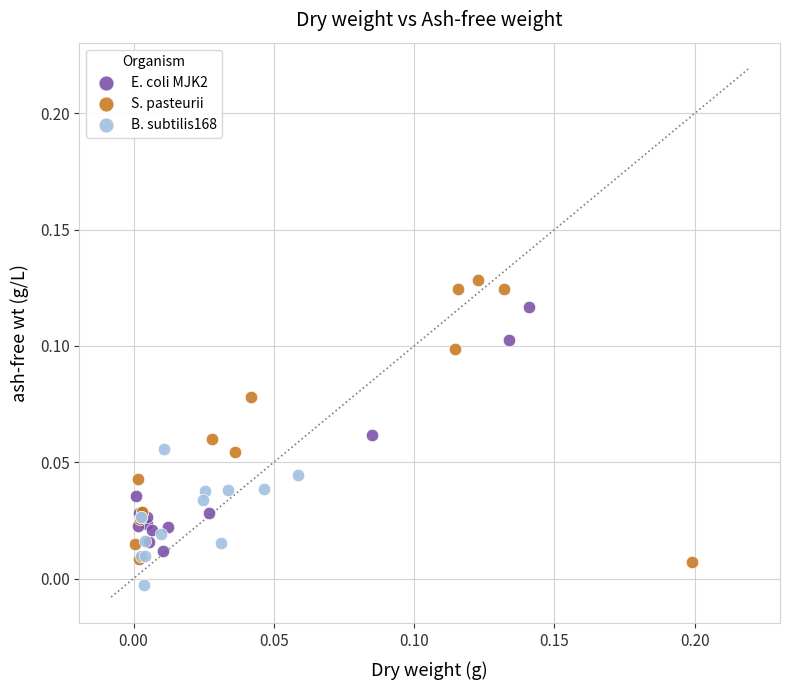

Which series has the largest Y range (max minus min)?

S. pasteurii